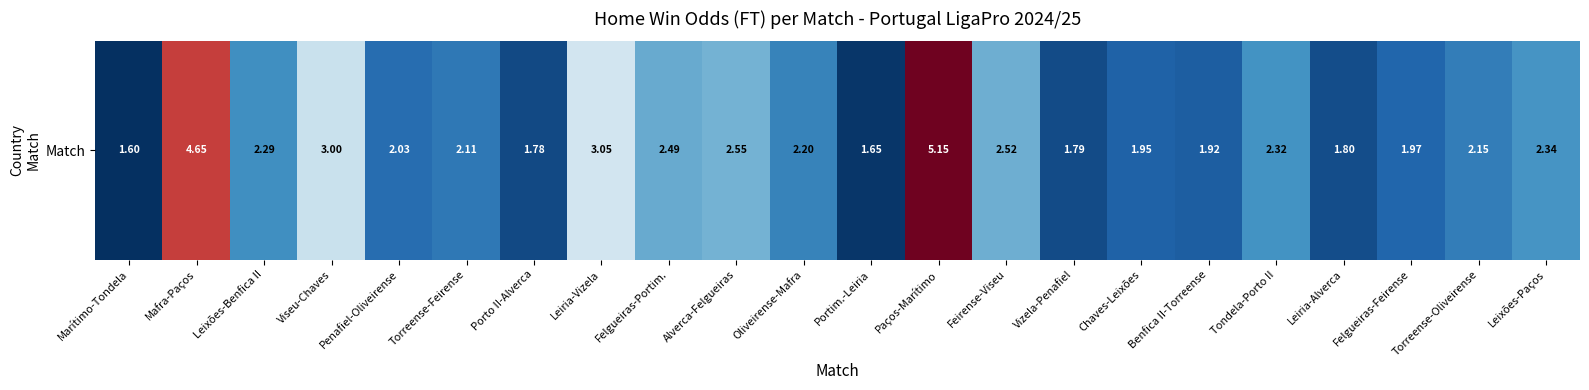

Approximately how many times larger is the value at Paços-Marítimo compared to Marítimo-Tondela?

3.2